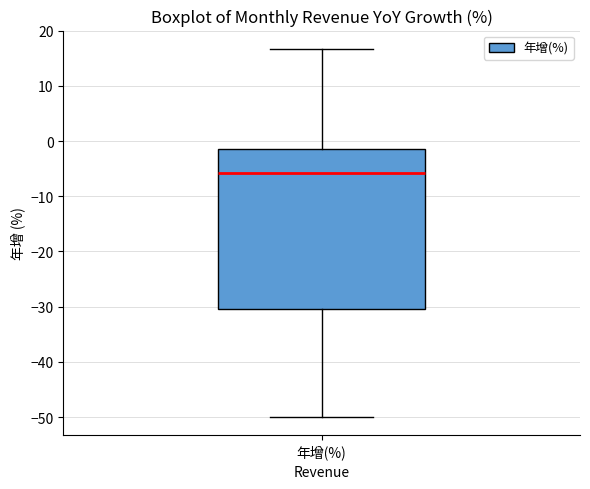

Transcribe this box plot: give where the median line is, the range the box spans, and where the two whiskers end, as read against the y-axis. The values are not printed on the chart, so give them approximately, as read against the axis.

median -6, box -30 to -1, whiskers -50 to 17